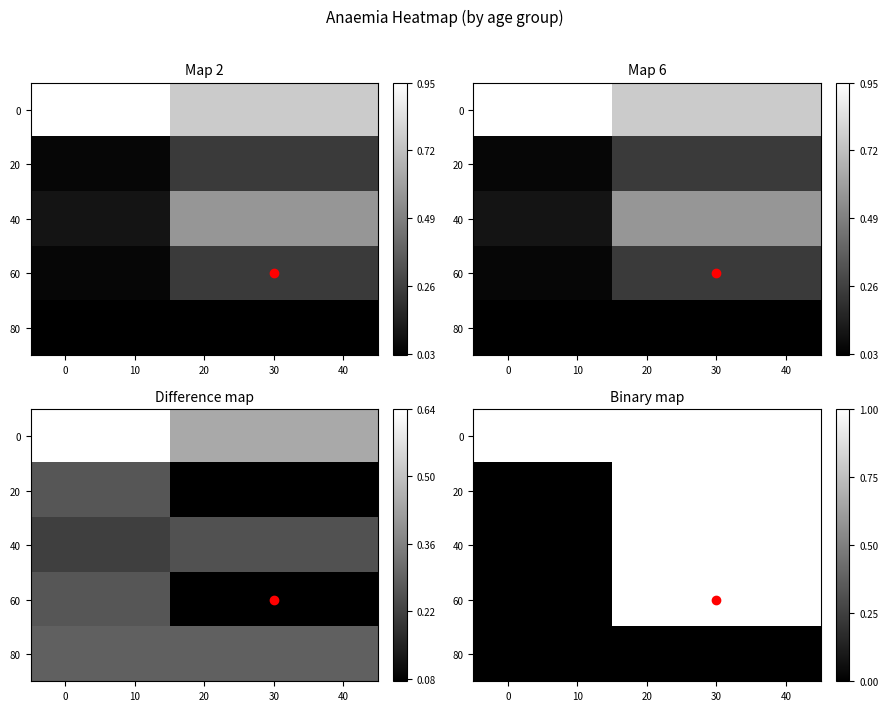

Is it true that 60 equals 0 at 30?

False